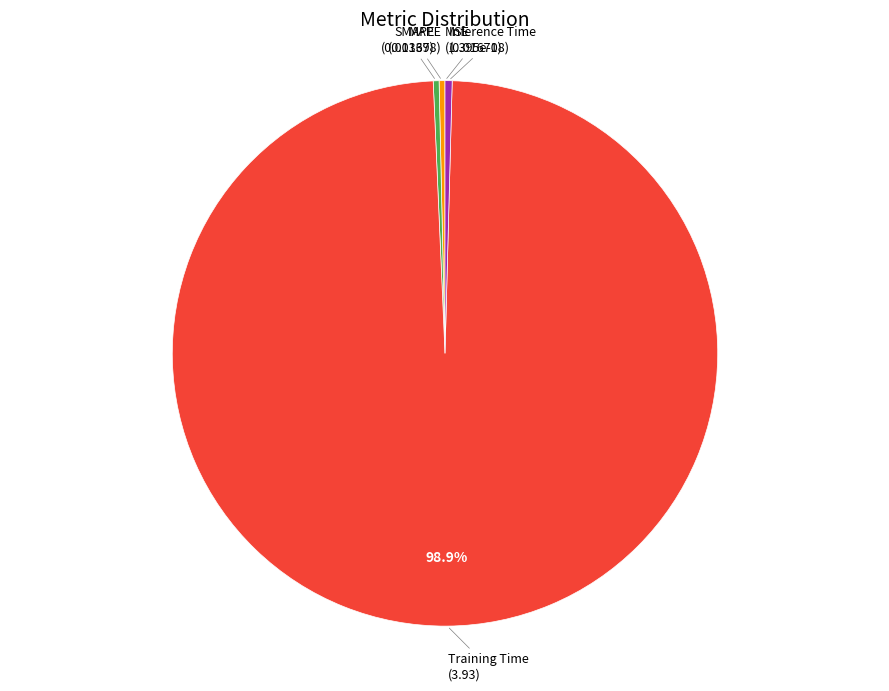

Is there any slice that represents more than half of the pie?

Yes